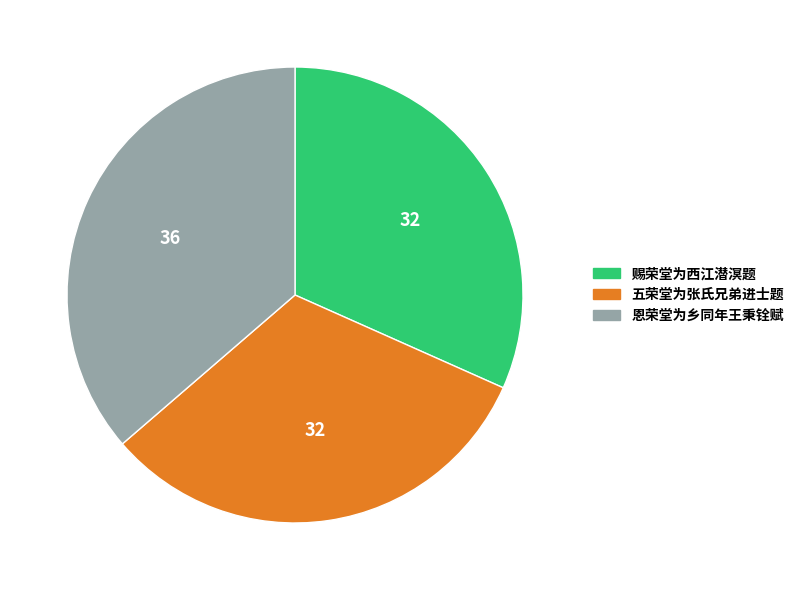

The 五荣堂为张氏兄弟进士题 slice represents 47% of the pie. True or false?

False